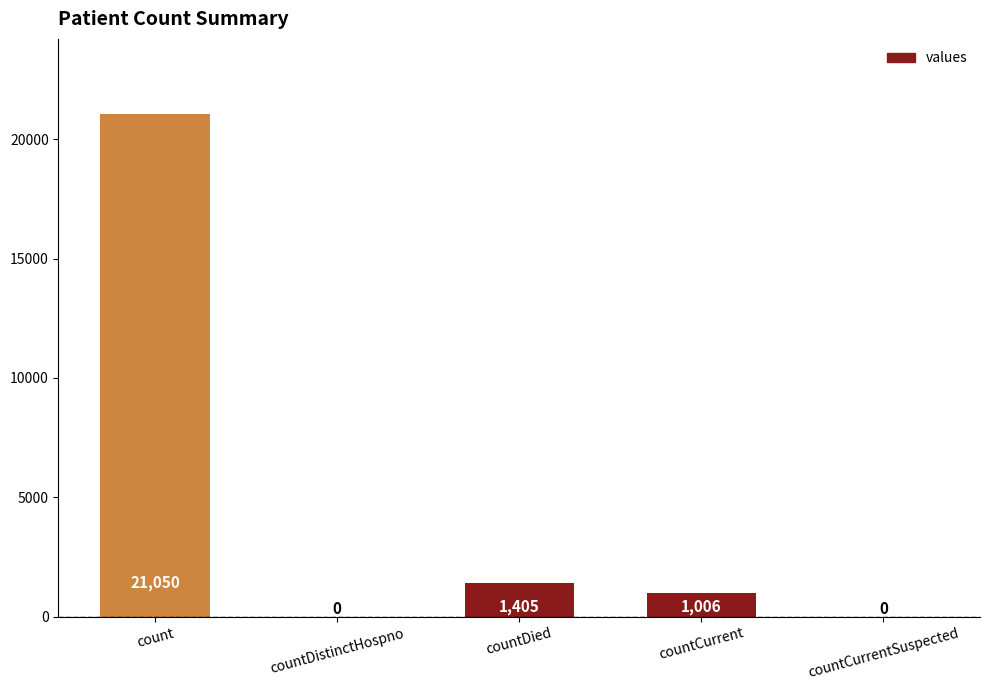

How many categories are shown in the chart?

5